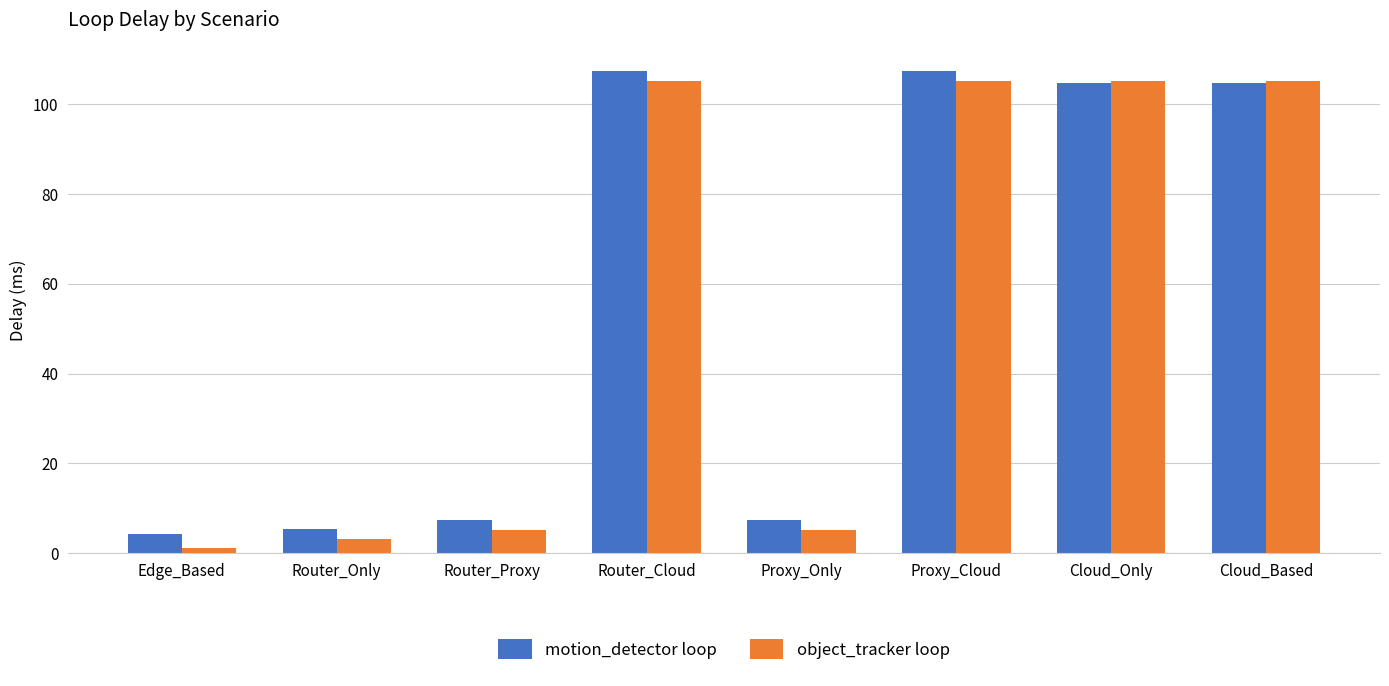

What is the label of the 2nd bar from the left?

Router_Only